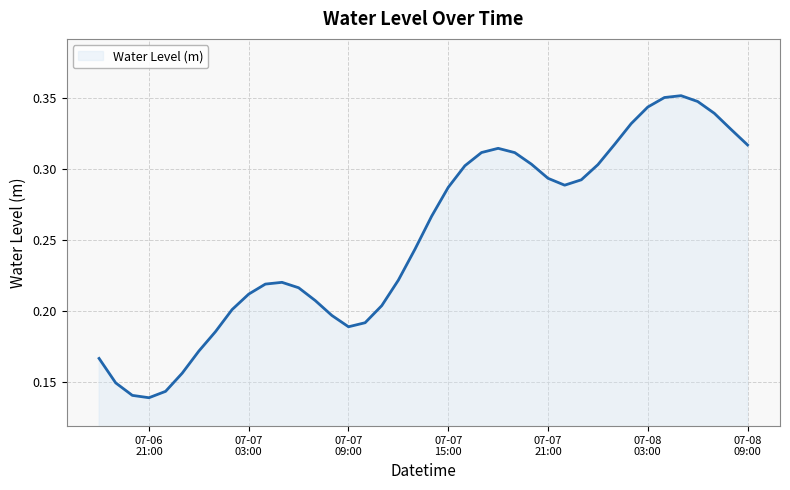

What is the sum of all values?

10.1